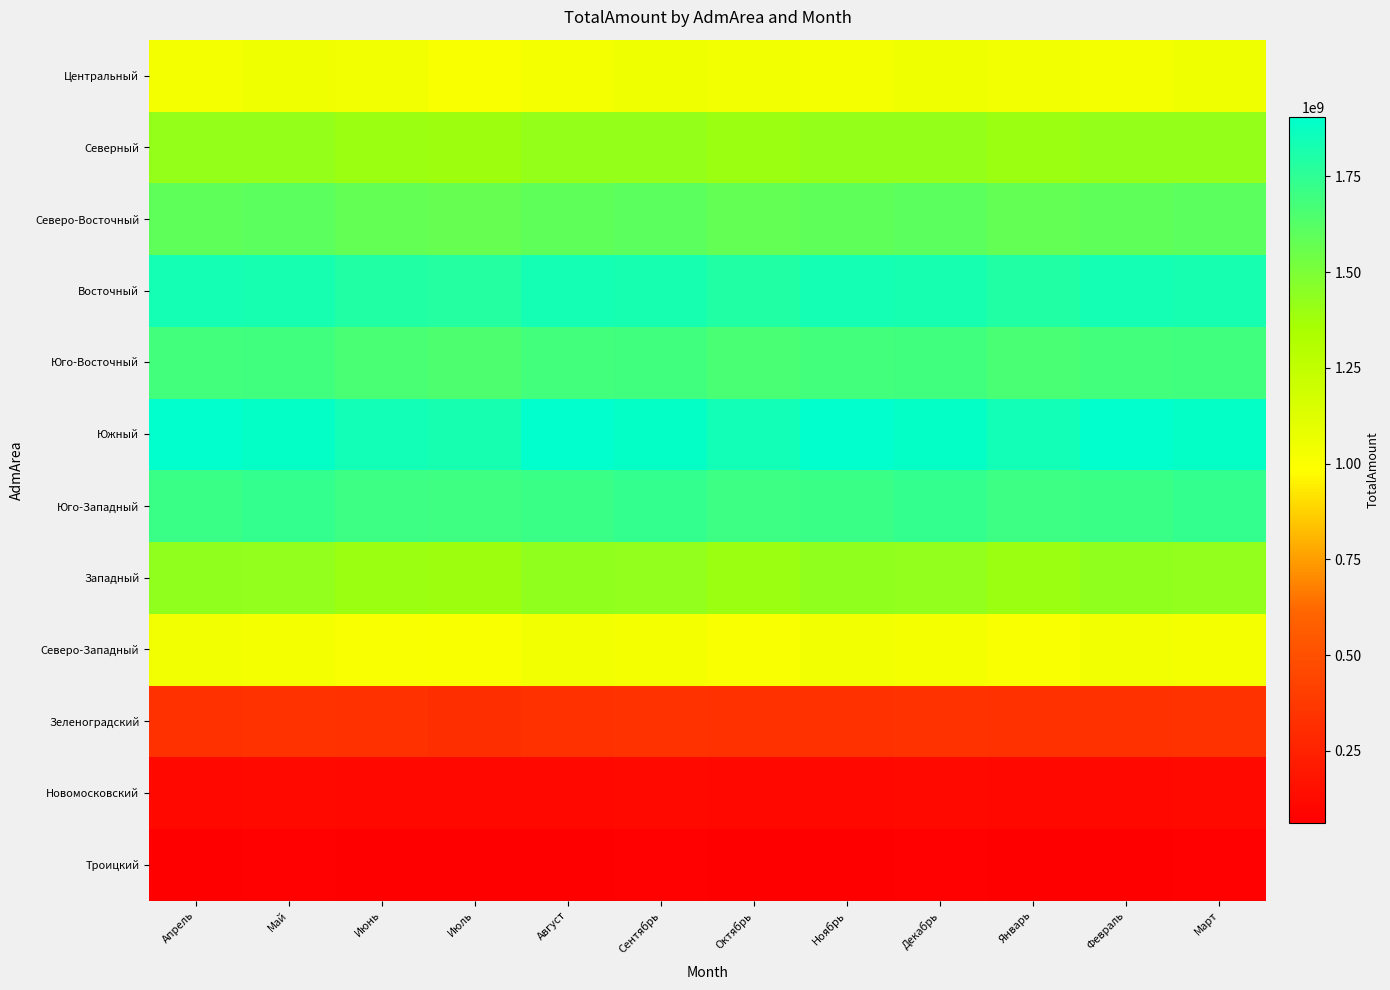

At which category is the sum across all series the highest?

Май